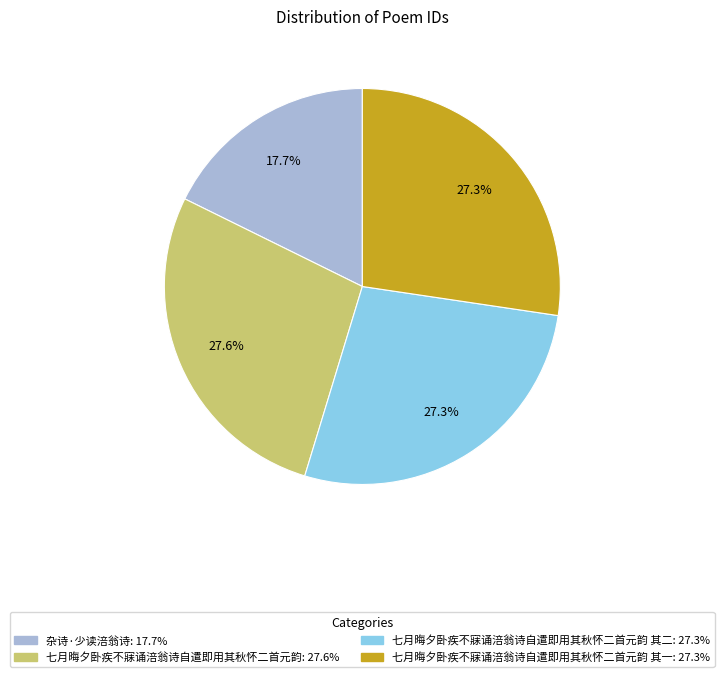

Is there a majority slice in this chart?

No